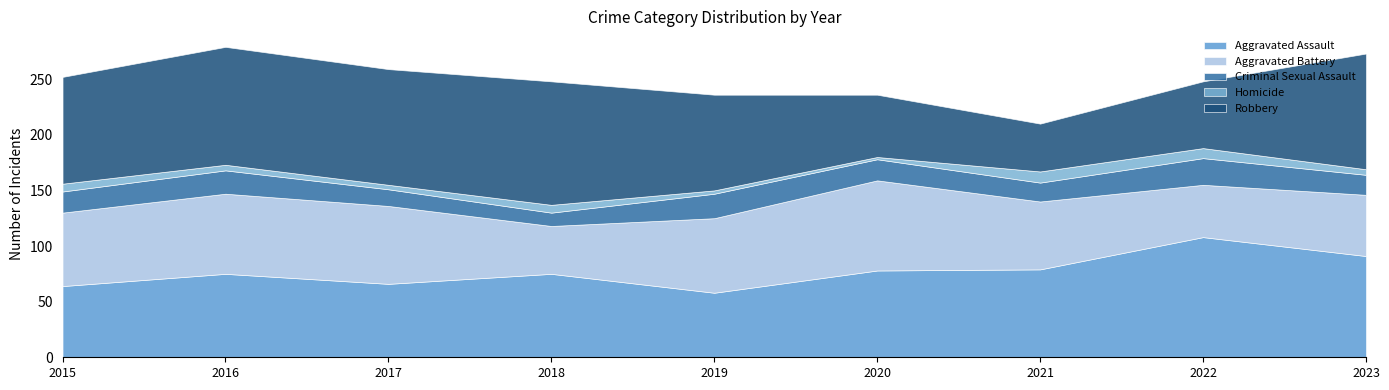

How many data points does each series have?

9